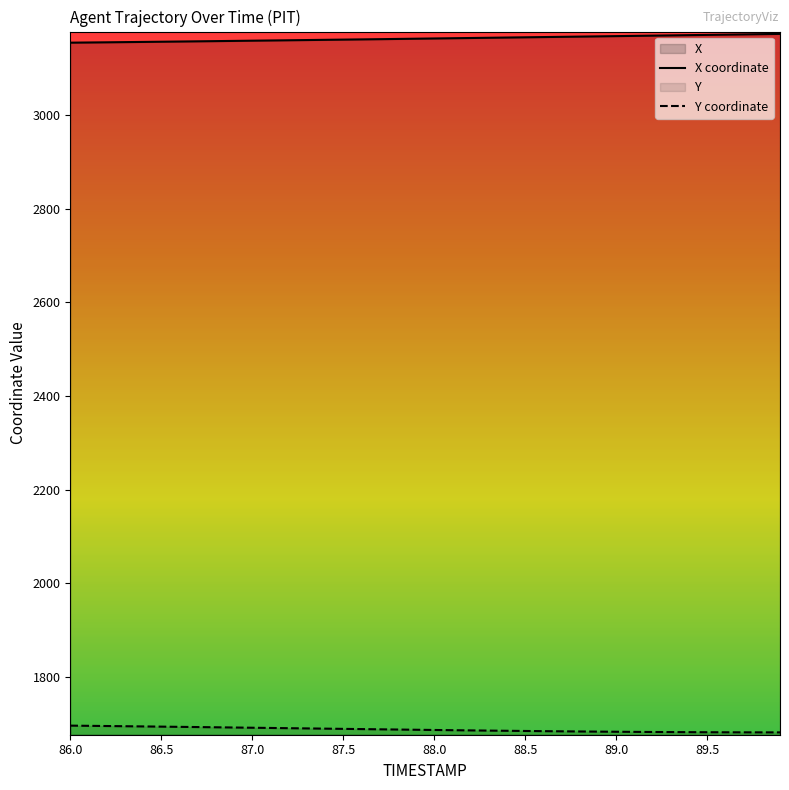

Which series has the largest total across all categories?

X coordinate